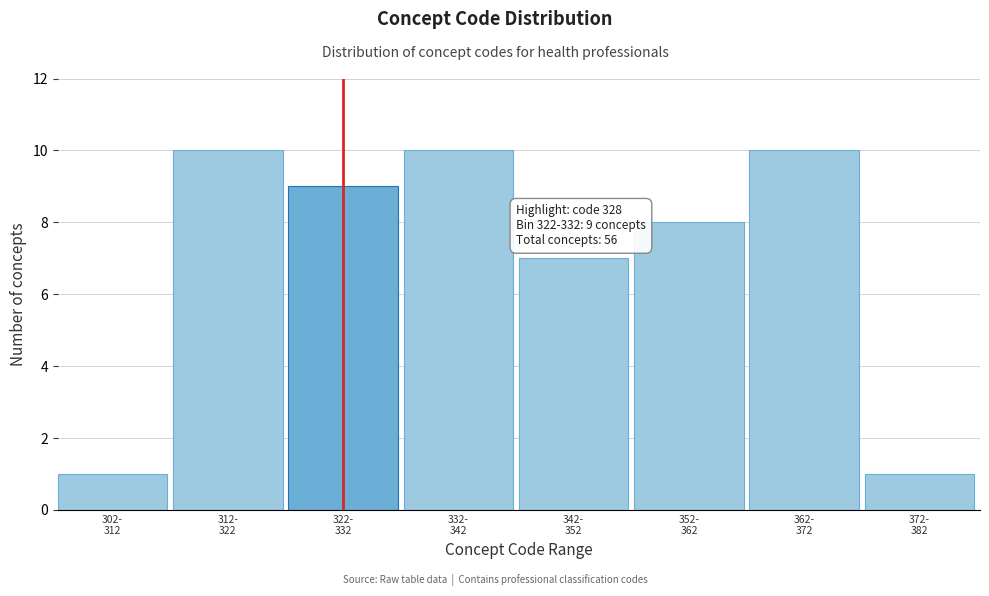

Reading left to right, list all the values displayed in this chart.

1	10	9	10	7	8	10	1